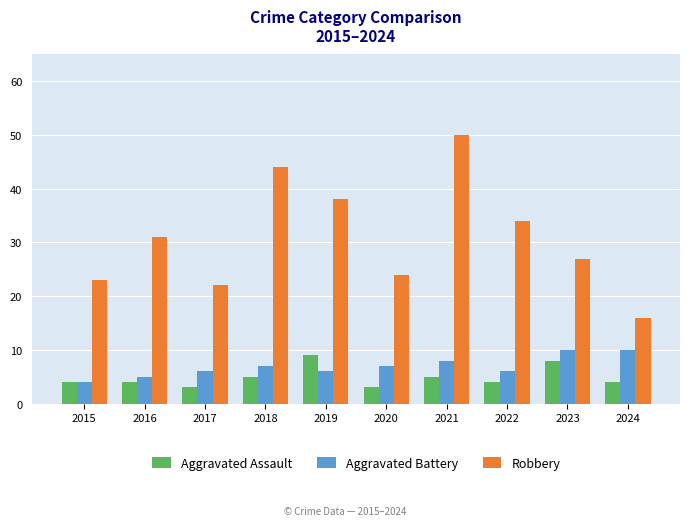

What is the sum of the Aggravated Assault values at 2016 and 2018?

9